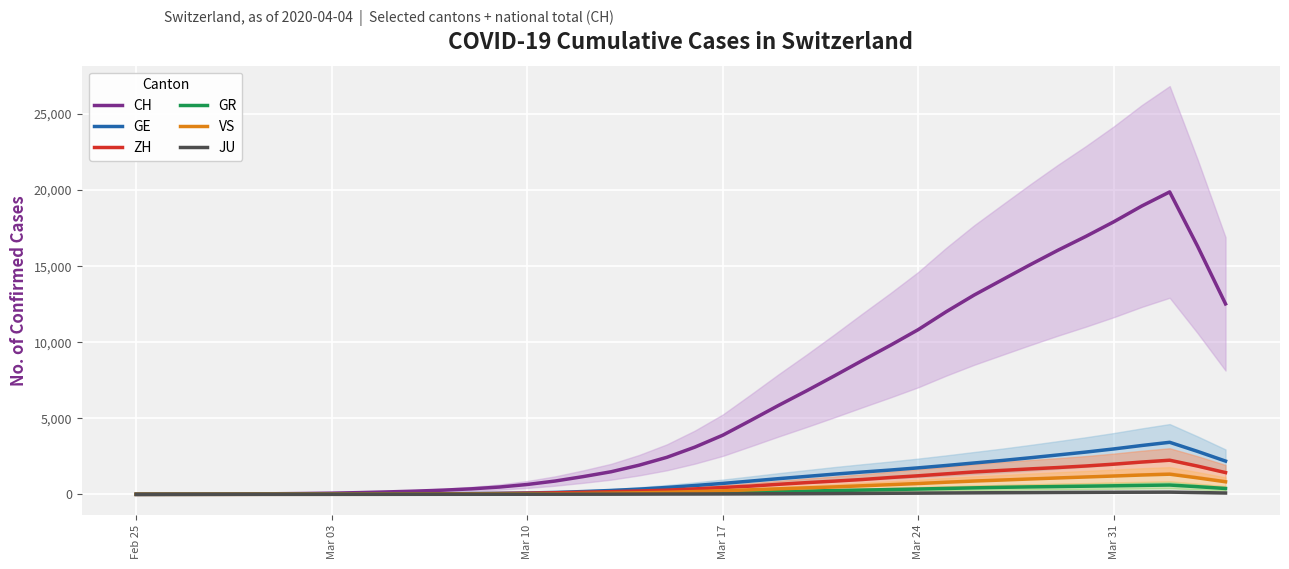

What is the maximum value for CH?

19878.2